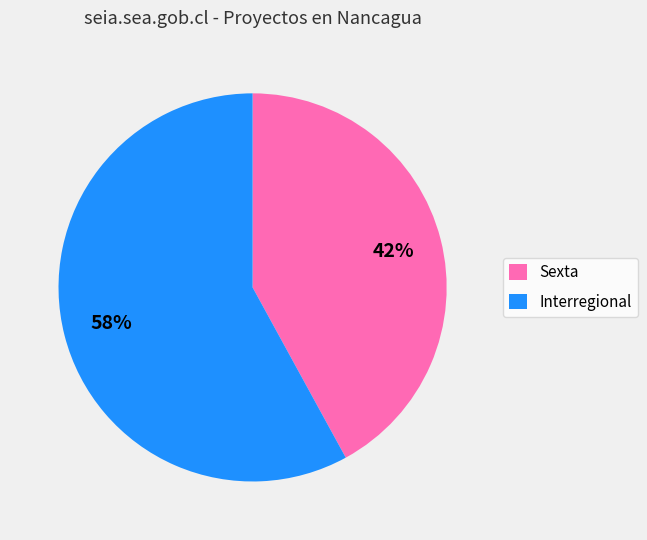

Is it true that Sexta is 30% of the pie?

False